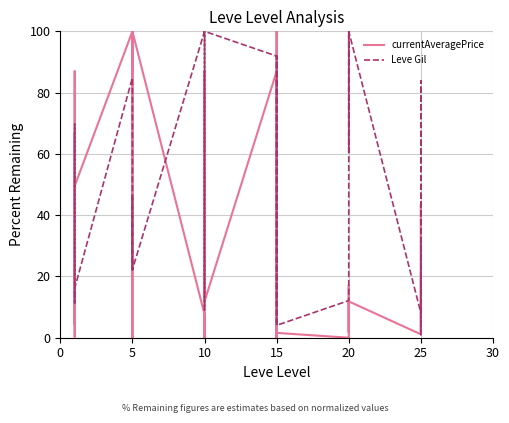

In currentAveragePrice, how many points are lower than both neighbors (excluding endpoints)?

10